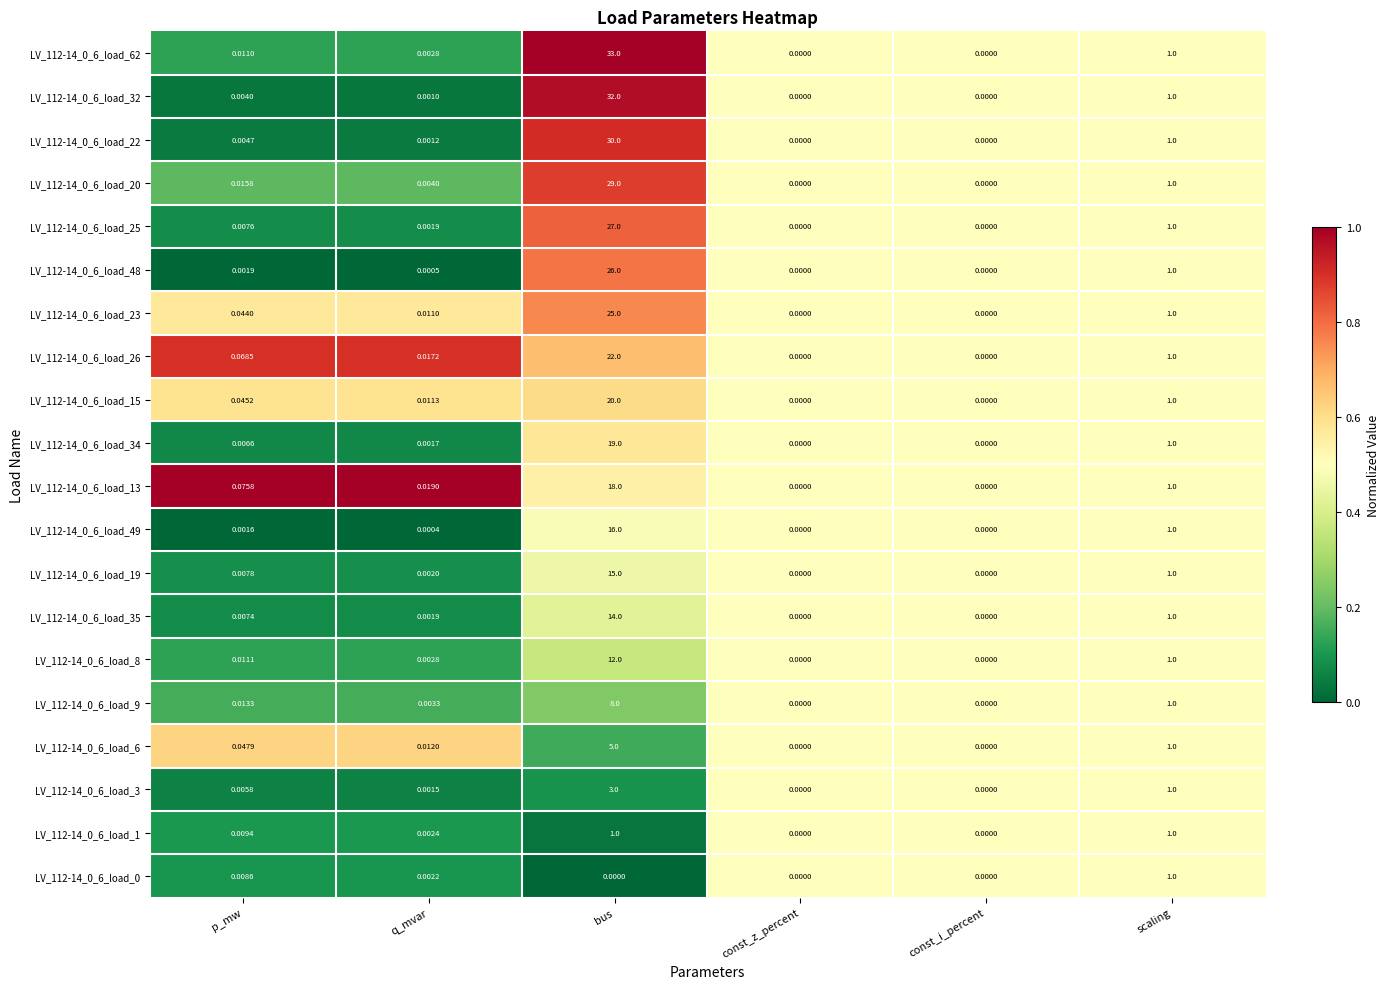

At which category is the sum across all series the highest?

bus